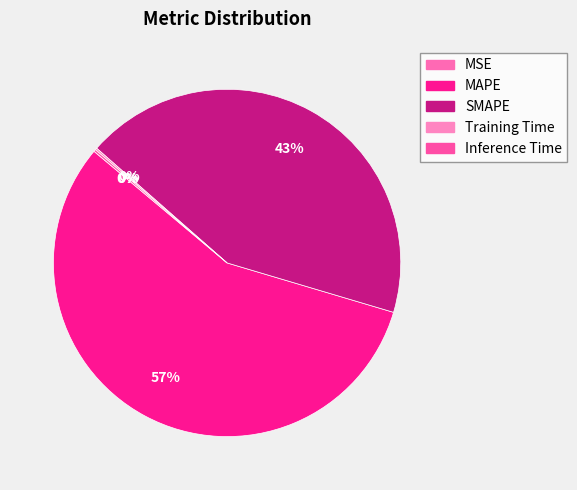

Count the number of slices in the pie.

5